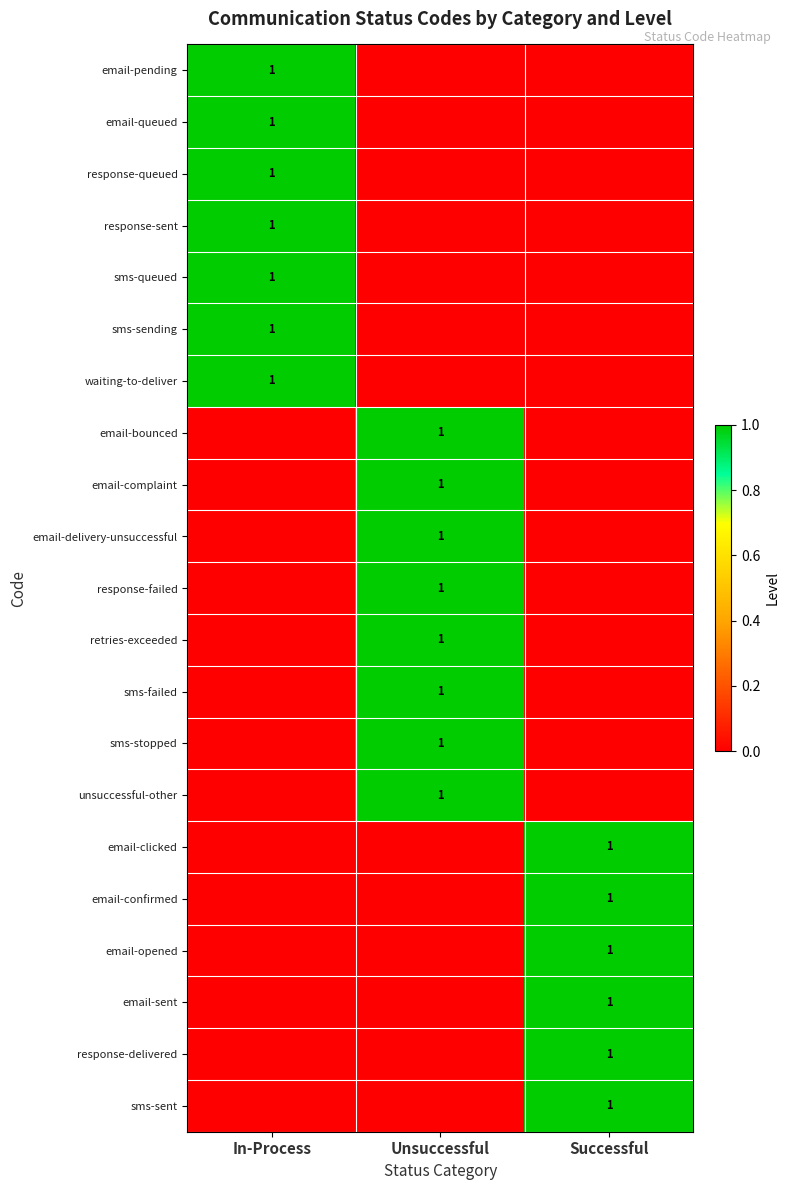

The email-delivery-unsuccessful series shows 1 at Unsuccessful. True or false?

True